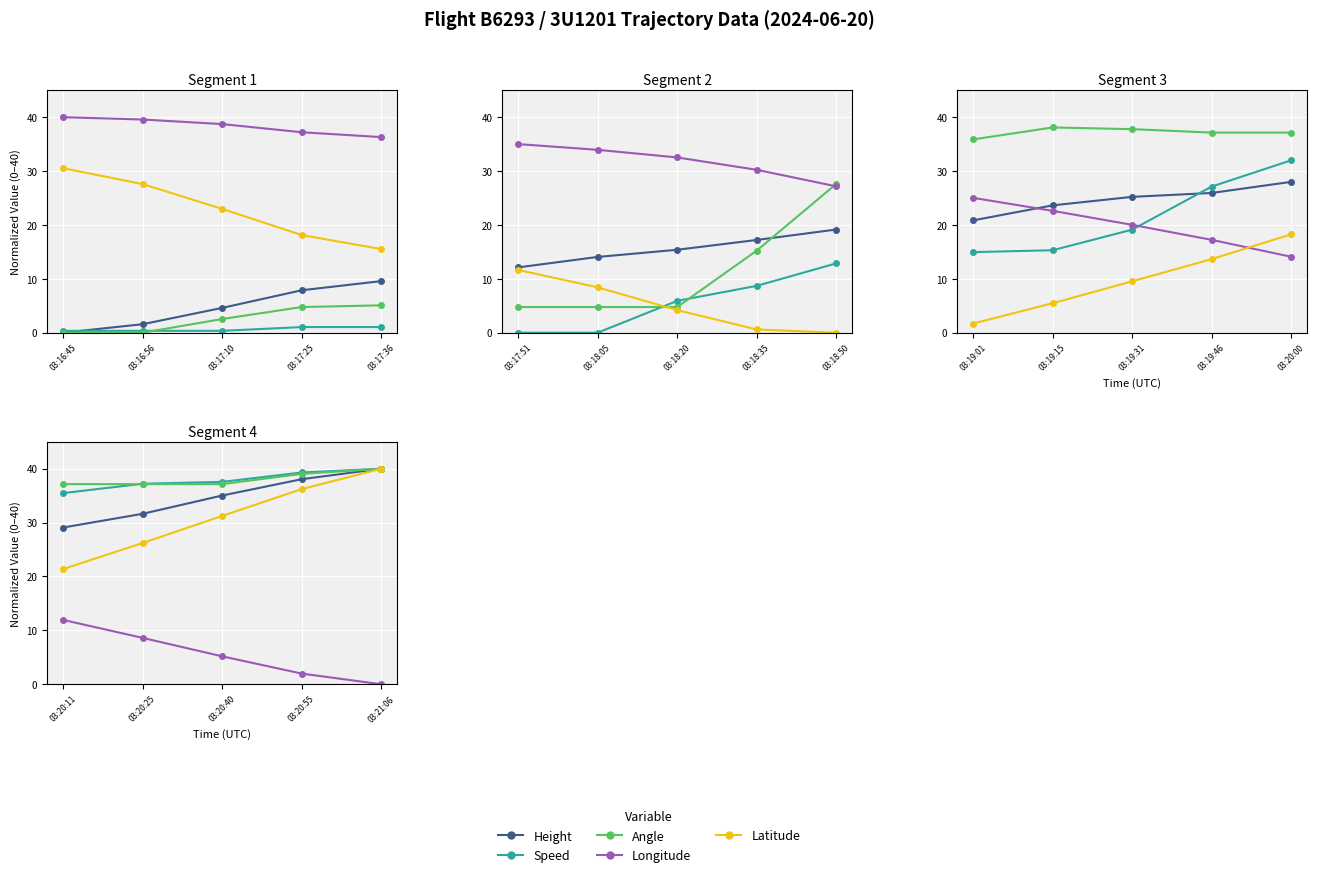

List the series in order of their peak value, highest first.

Height, Speed, Angle, Latitude, Longitude